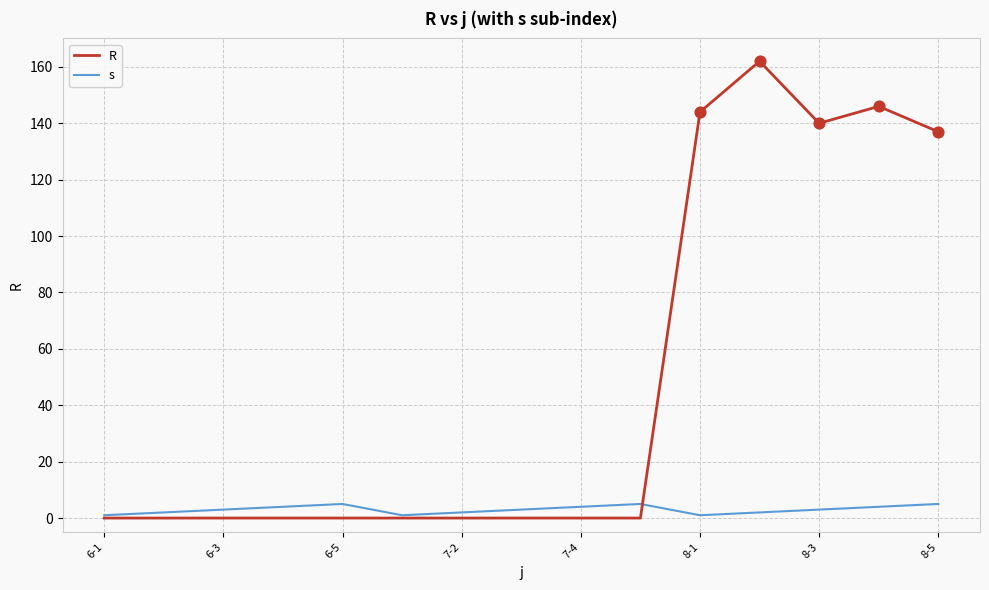

At how many categories does at least one series exceed 86?

5